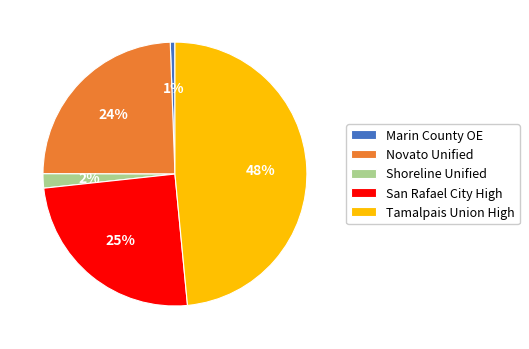

Between Novato Unified and Marin County OE, which is larger?

Novato Unified